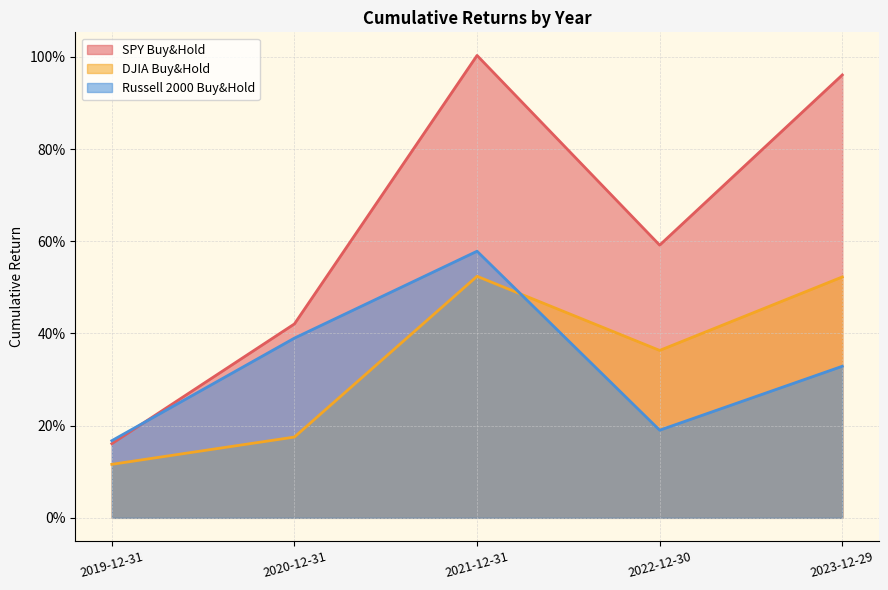

True or false: DJIA Buy&Hold and SPY Buy&Hold cross at least once.

False